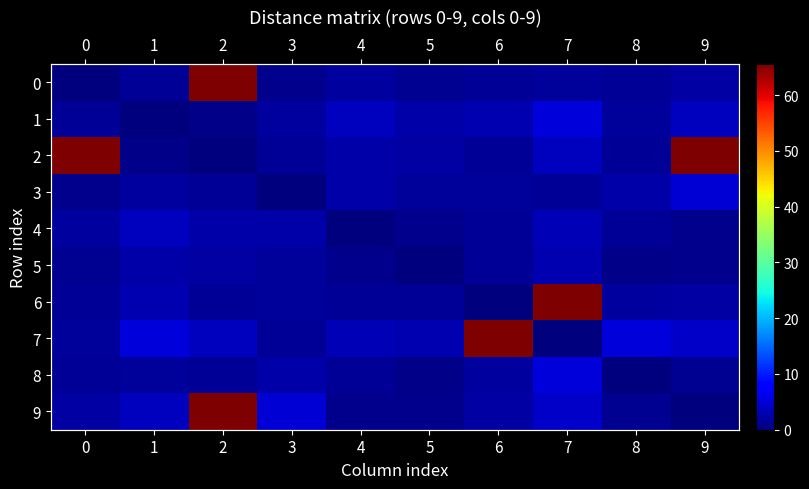

Which category has the highest value across all series?

2